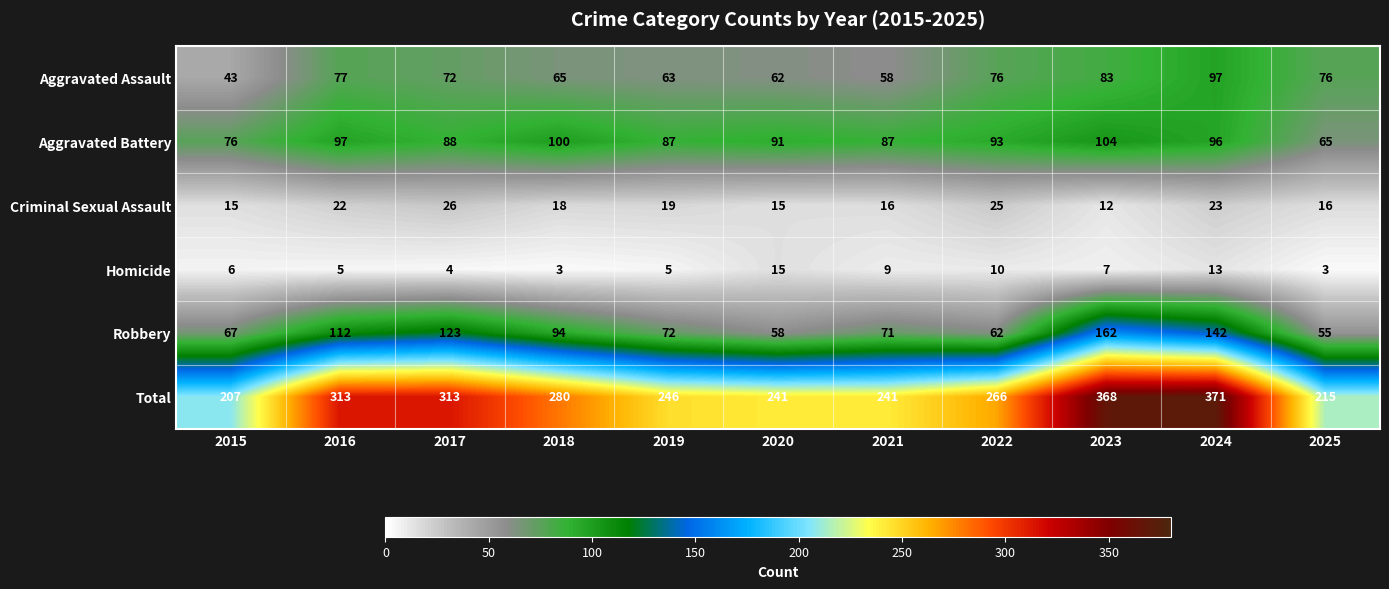

What is the total value across all series at 2017?

626